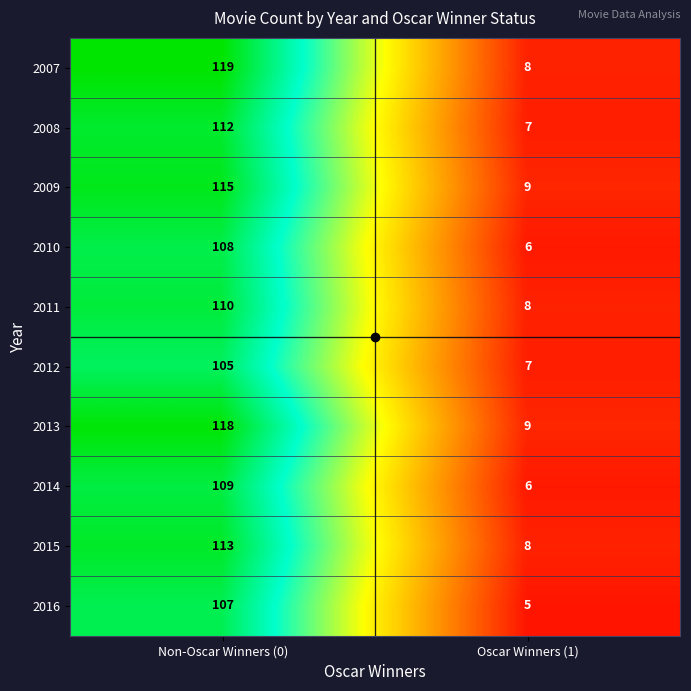

Rank the series by their maximum value, from lowest to highest.

2012, 2016, 2010, 2014, 2011, 2008, 2015, 2009, 2013, 2007